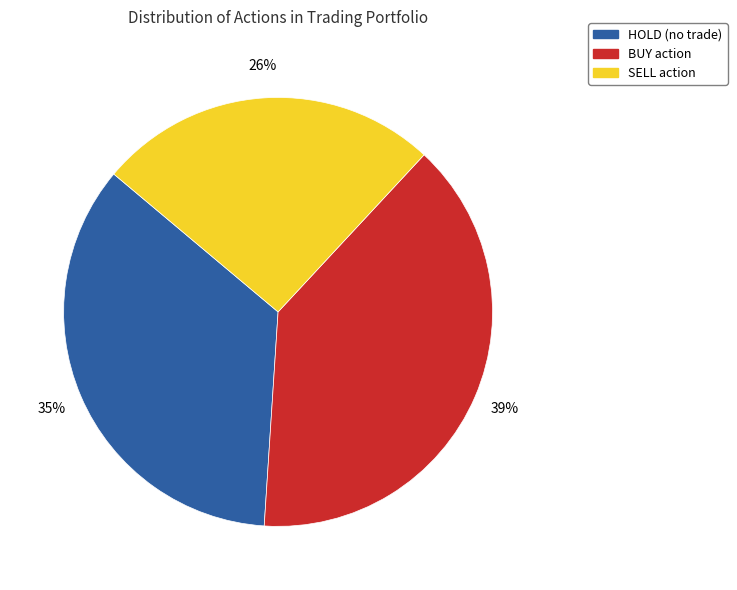

To the nearest percent, what is the difference between the largest and smallest slice percentages?

13%